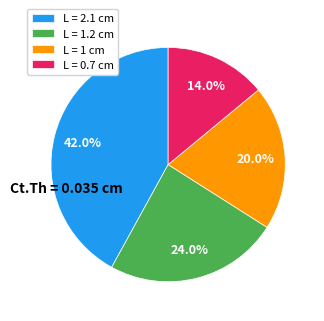

Which has a higher value, L = 1 cm or L = 1.2 cm?

L = 1.2 cm